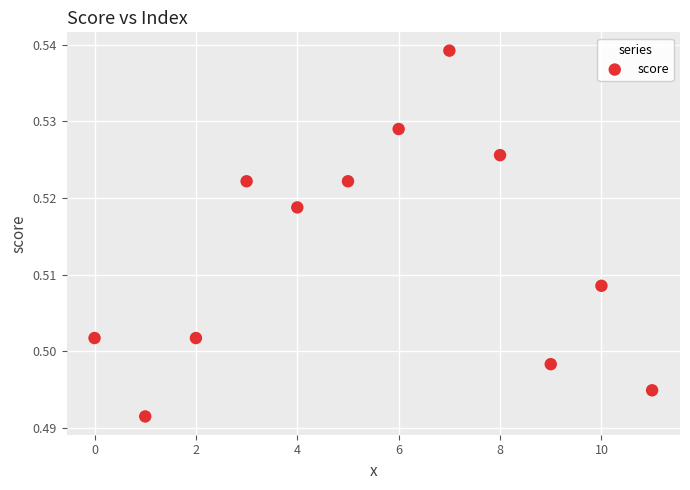

How many data points are displayed?

12